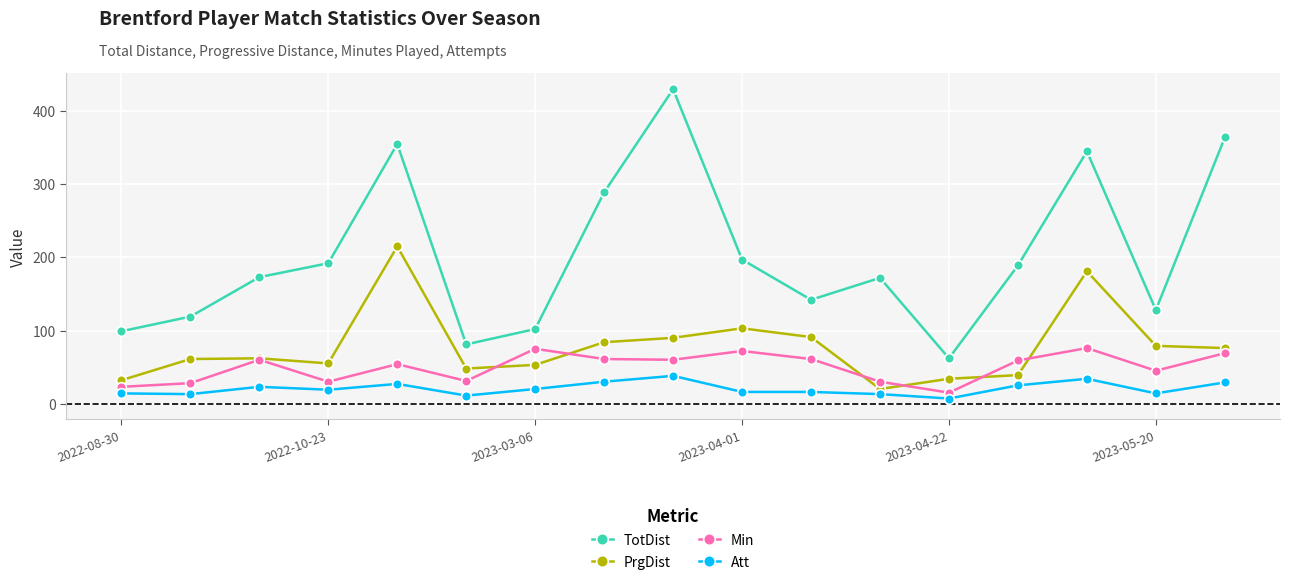

True or false: Att and PrgDist intersect in this chart.

False